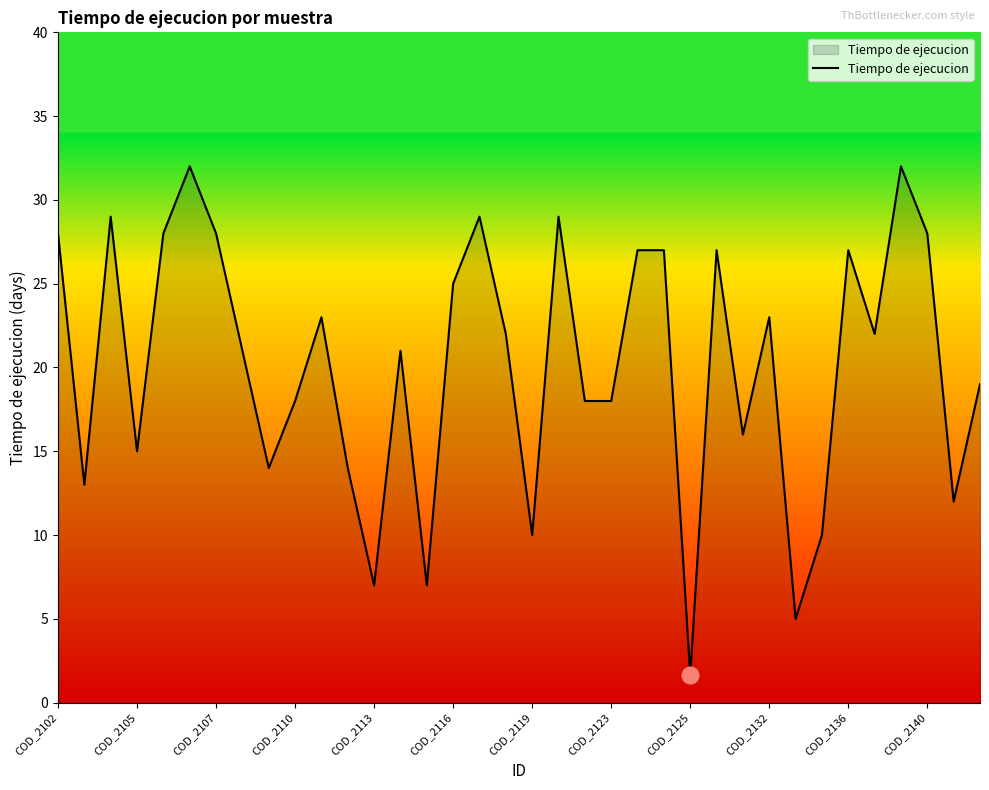

Reading left to right, what are all the values shown in this chart?

28.0	13.0	29.0	15.0	28.0	32.0	28.0	21.0	14.0	18.0	23.0	14.0	7.0	21.0	7.0	25.0	29.0	22.0	10.0	29.0	18.0	18.0	27.0	27.0	1.6	27.0	16.0	23.0	5.0	10.0	27.0	22.0	32.0	28.0	12.0	19.0